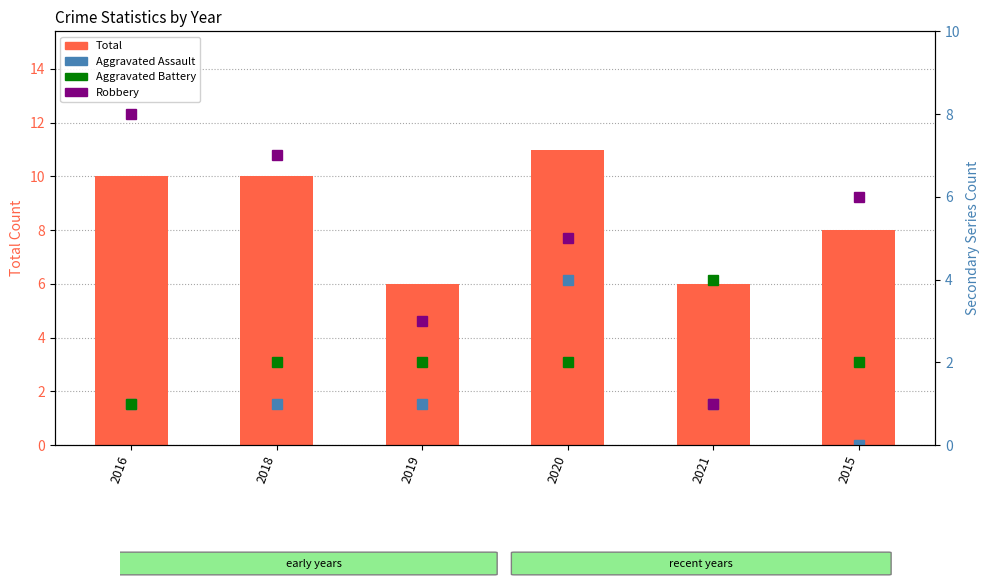

The Total series shows 11 at 2020. True or false?

True